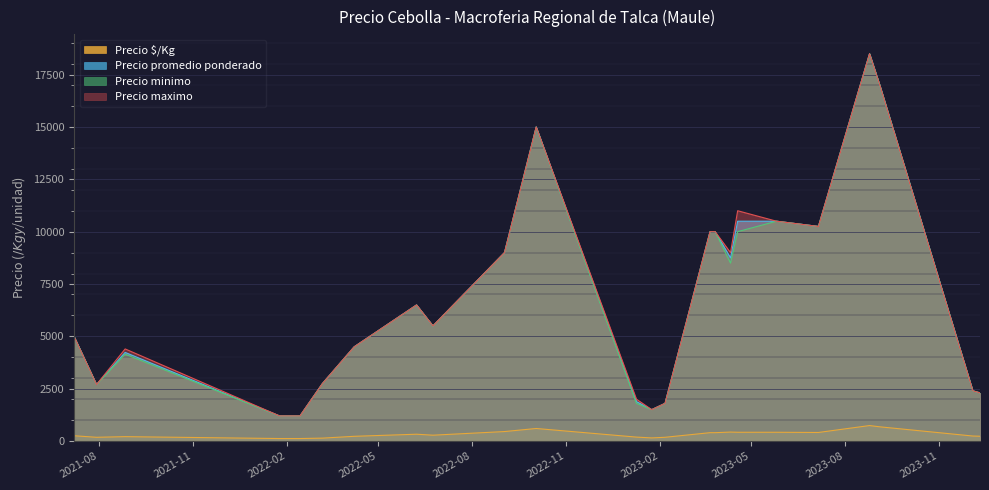

True or false: Precio minimo and Precio $/Kg cross at least once.

False